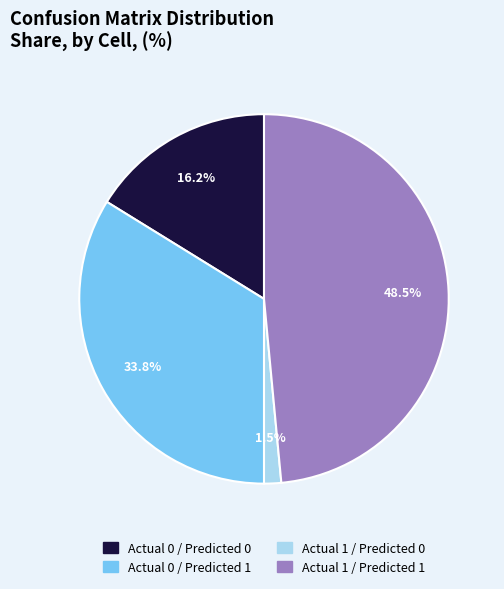

True or false: Actual 1 / Predicted 0 accounts for 11% of the total.

False